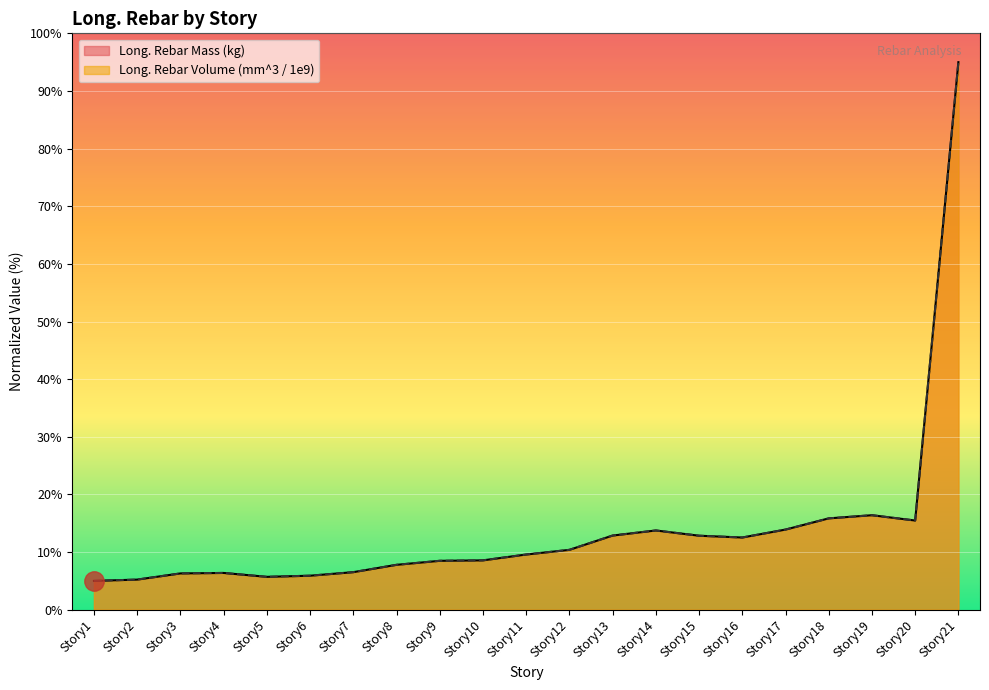

List the series in order of their peak value, lowest first.

Long. Rebar Mass (kg), Long. Rebar Volume (mm^3 / 1e9)